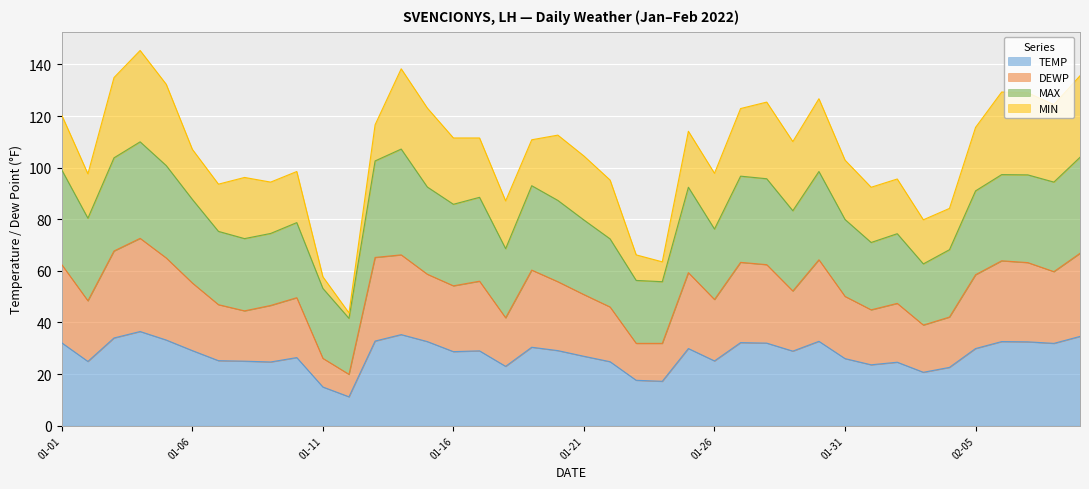

What is the lowest value of the TEMP series?

11.2